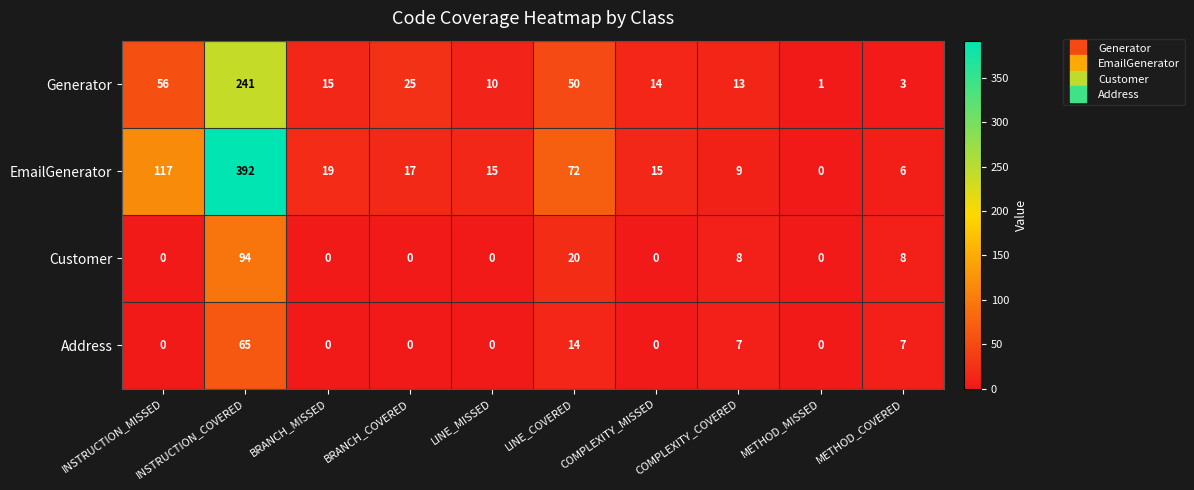

Which series has the largest range (max minus min)?

EmailGenerator